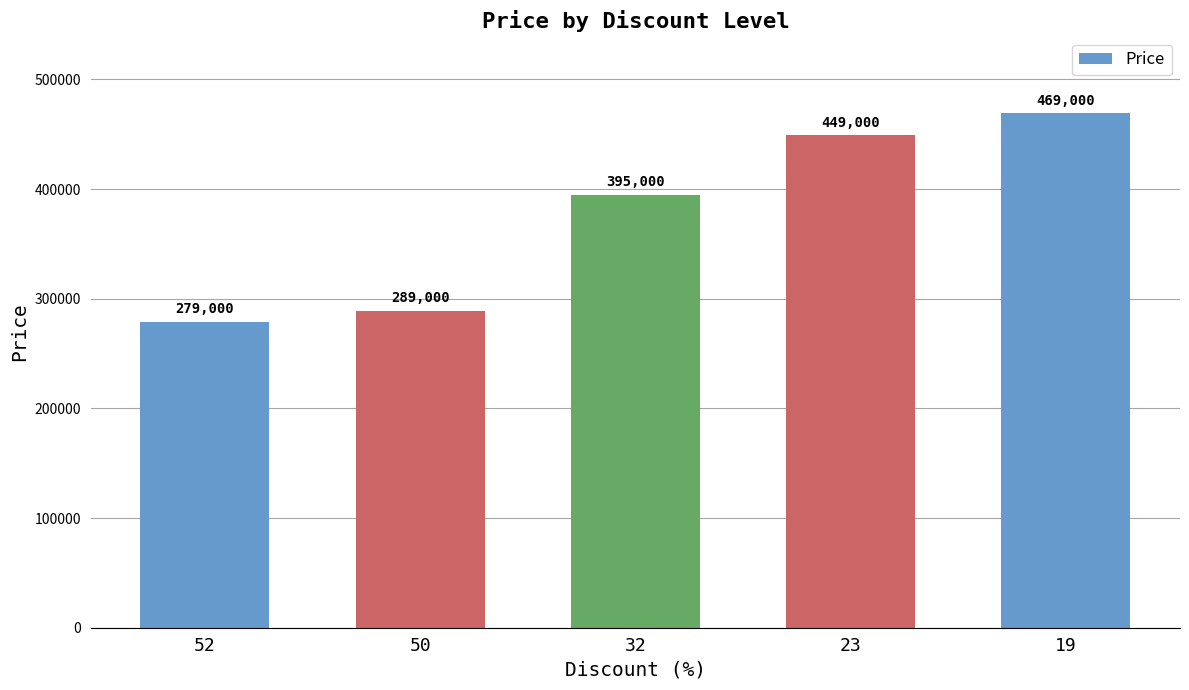

What is the smallest value displayed?

279000